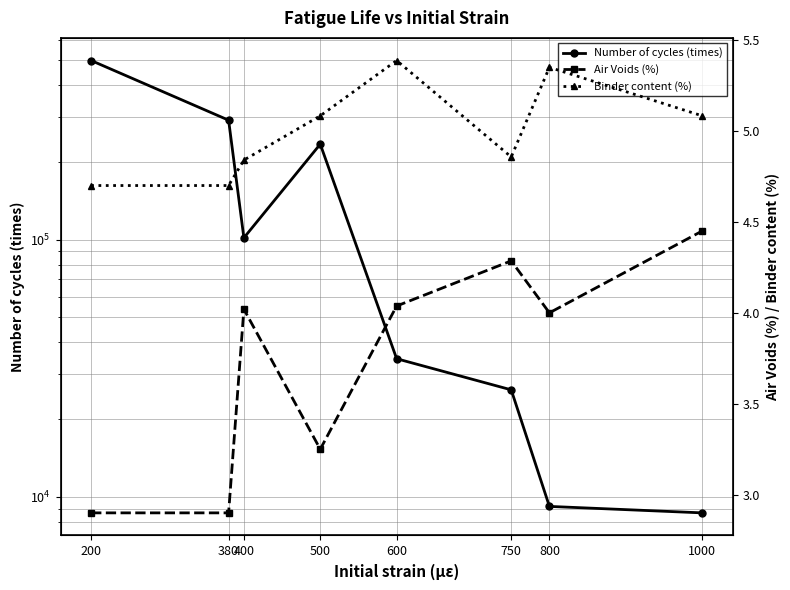

Reading left to right, list all the values displayed in this chart.

Number of cycles (times): 200=497500.0	380=291500.0	400=101650.0	500=235215.0	600=34426.2	750=26052.9	800=9172.5	1000=8656.7
Air Voids (%): 200=2.9	380=2.9	400=4.0	500=3.2	600=4.0	750=4.3	800=4.0	1000=4.5
Binder content (%): 200=4.7	380=4.7	400=4.8	500=5.1	600=5.4	750=4.9	800=5.3	1000=5.1